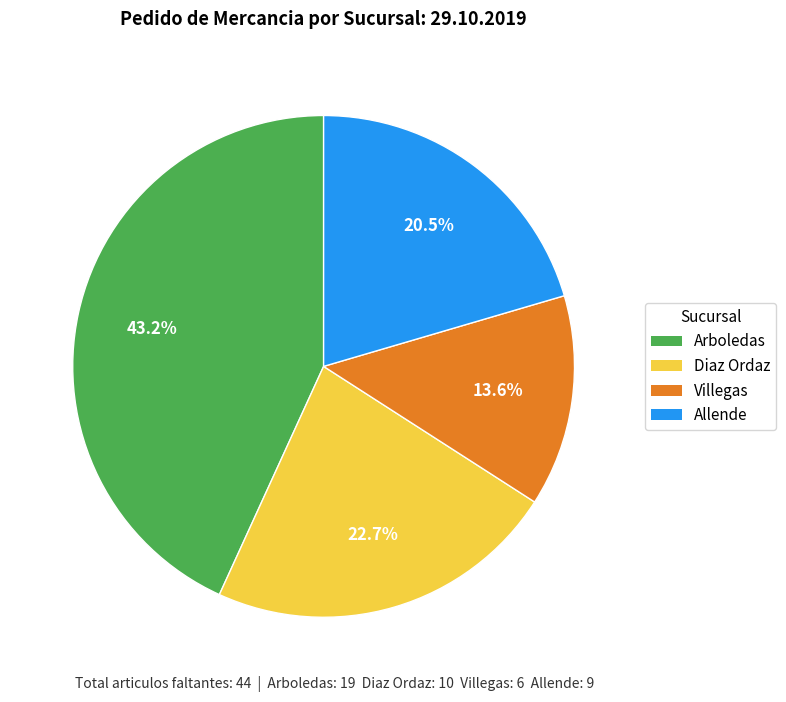

What percentage is the Diaz Ordaz slice, to the nearest percent?

23%